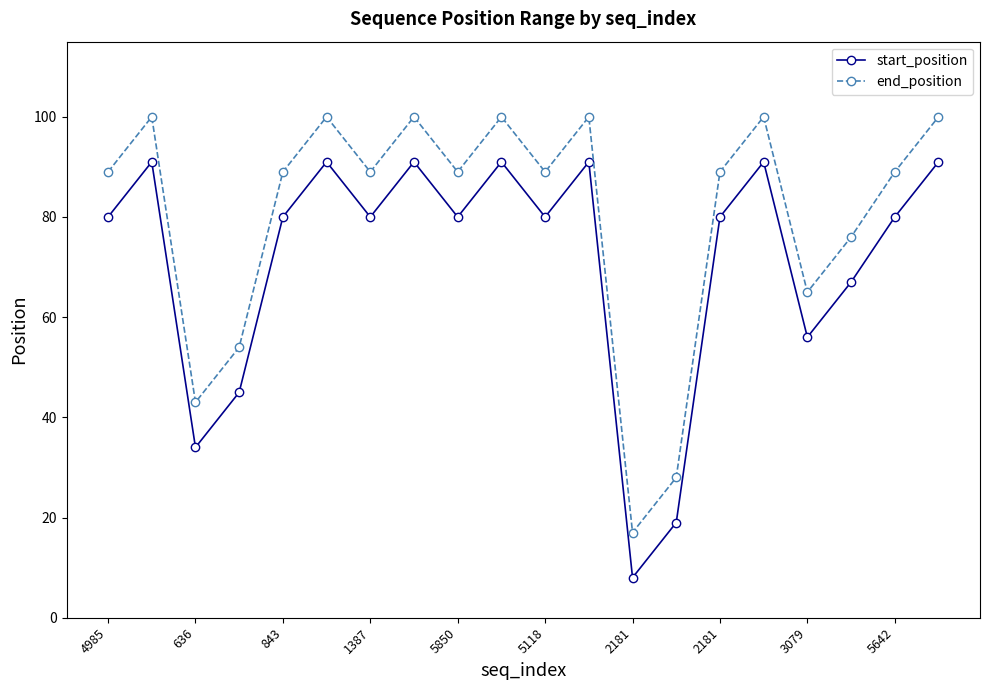

How many interior local peaks does the start_position series have?

6